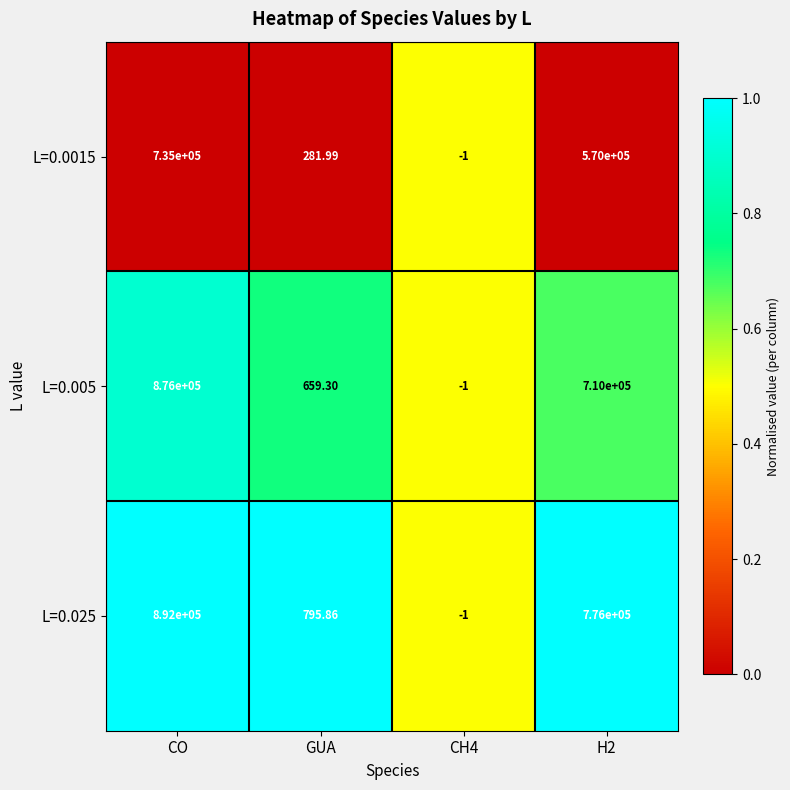

How many categories are shown in the chart?

4